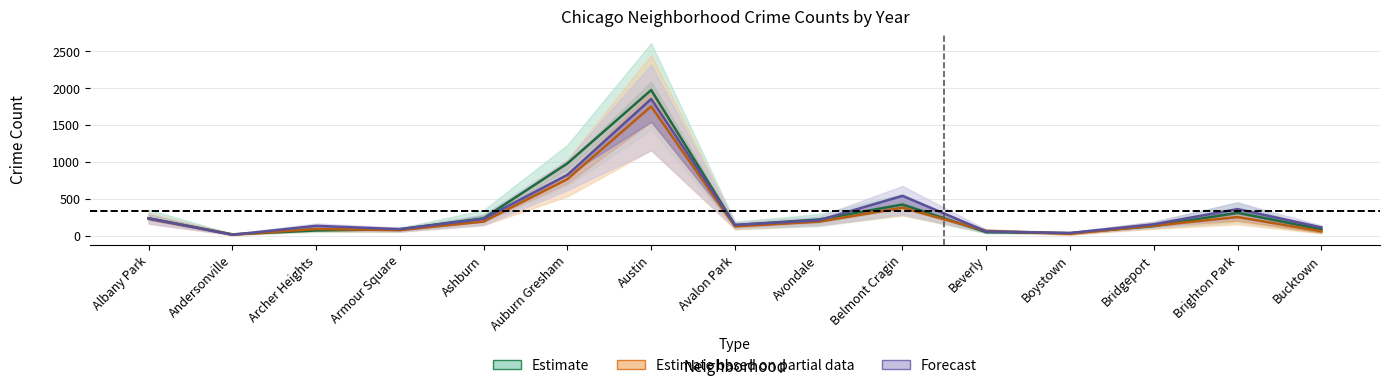

Reading left to right, extract all data points from this chart.

2023: 233.0	11.0	132.0	87.0	227.0	823.0	1852.0	144.0	207.0	538.0	56.0	35.0	153.0	359.0	111.0
2017: 235.0	17.0	69.0	87.0	233.0	978.0	1972.0	142.0	218.0	420.0	46.0	33.0	128.0	309.0	85.0
2016: 231.0	13.0	90.0	73.5	190.5	764.5	1750.0	124.5	189.0	377.5	64.0	25.5	133.5	251.0	58.0